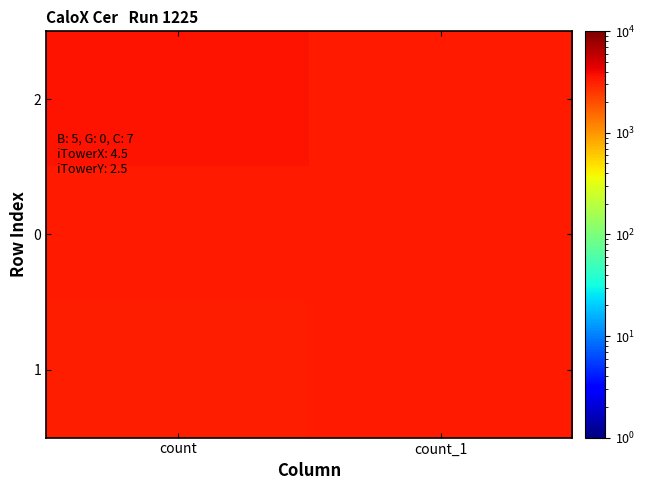

Which has a higher value, count_1 or count?

count